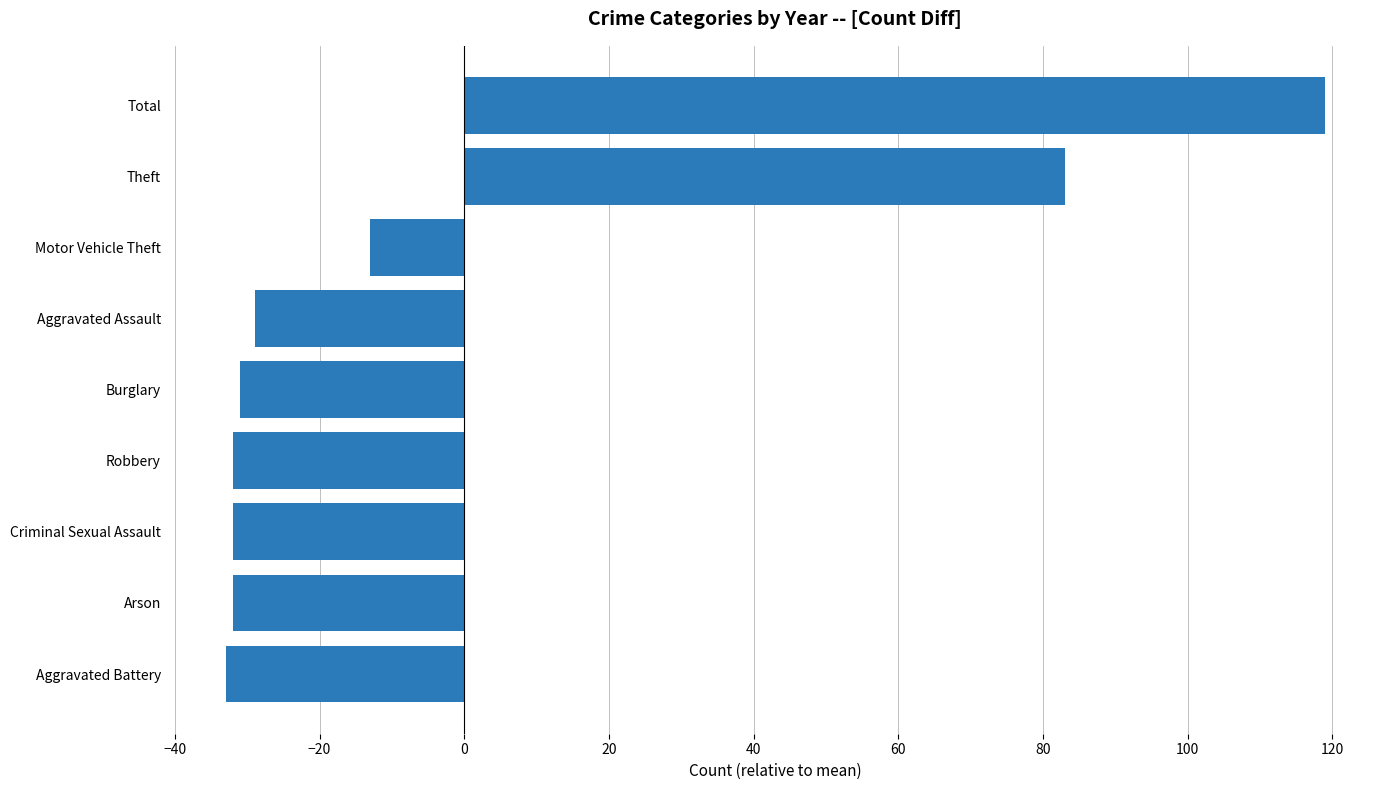

Reading bottom to top, list all the values displayed in this chart.

Aggravated Battery=-33	Arson=-32	Criminal Sexual Assault=-32	Robbery=-32	Burglary=-31	Aggravated Assault=-29	Motor Vehicle Theft=-13	Theft=83	Total=119